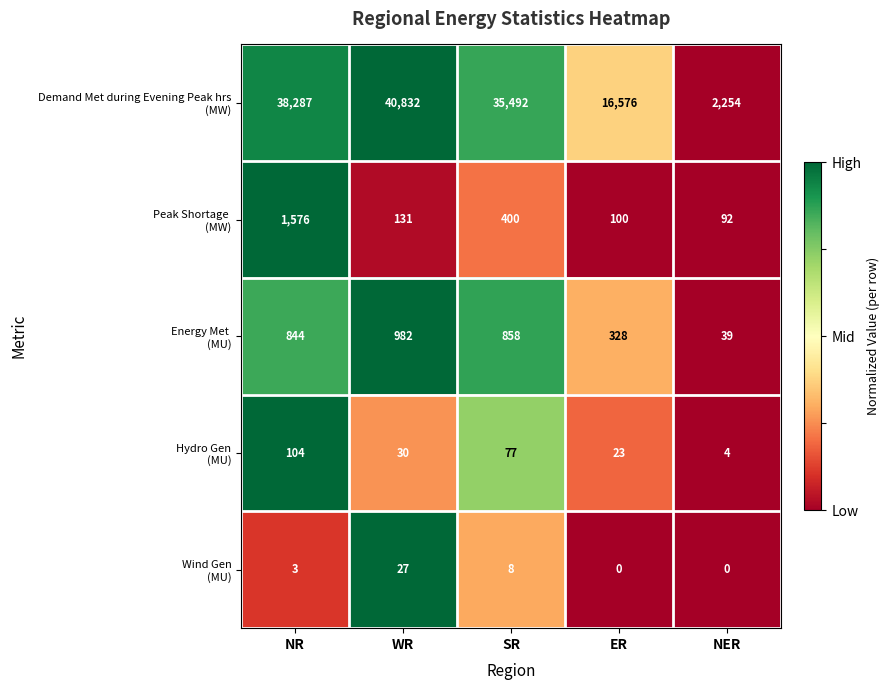

How many distinct data groups are displayed?

5